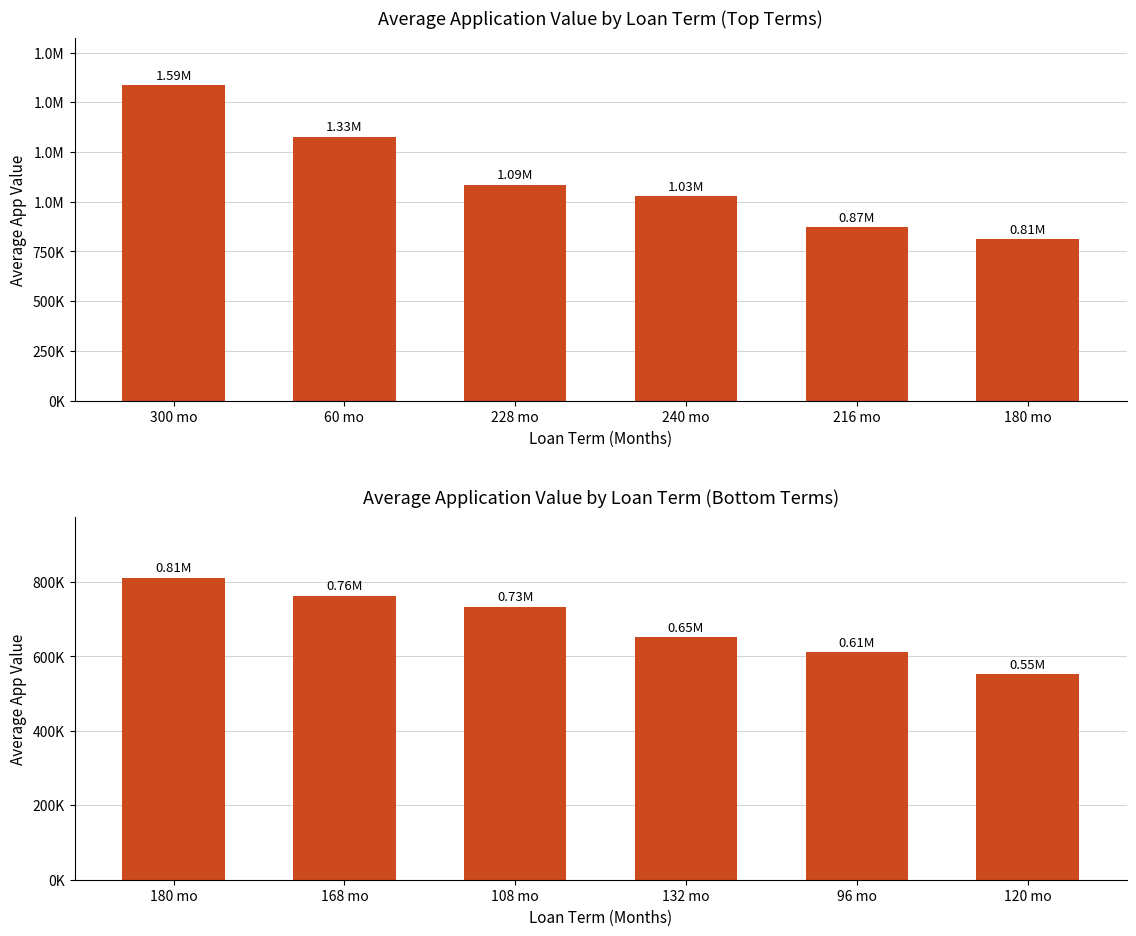

The value at 132 mo is 901766. True or false?

False